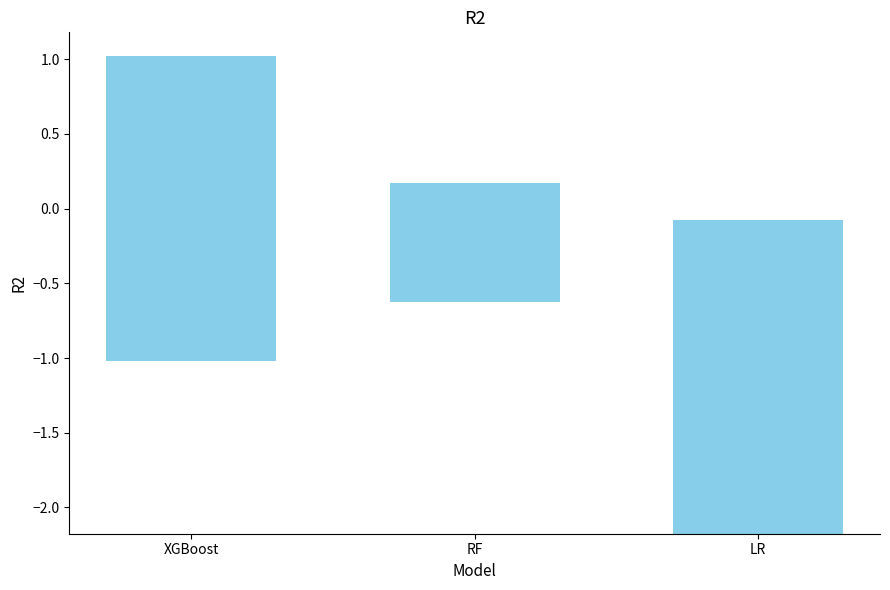

What is the sum of all values?

4.9